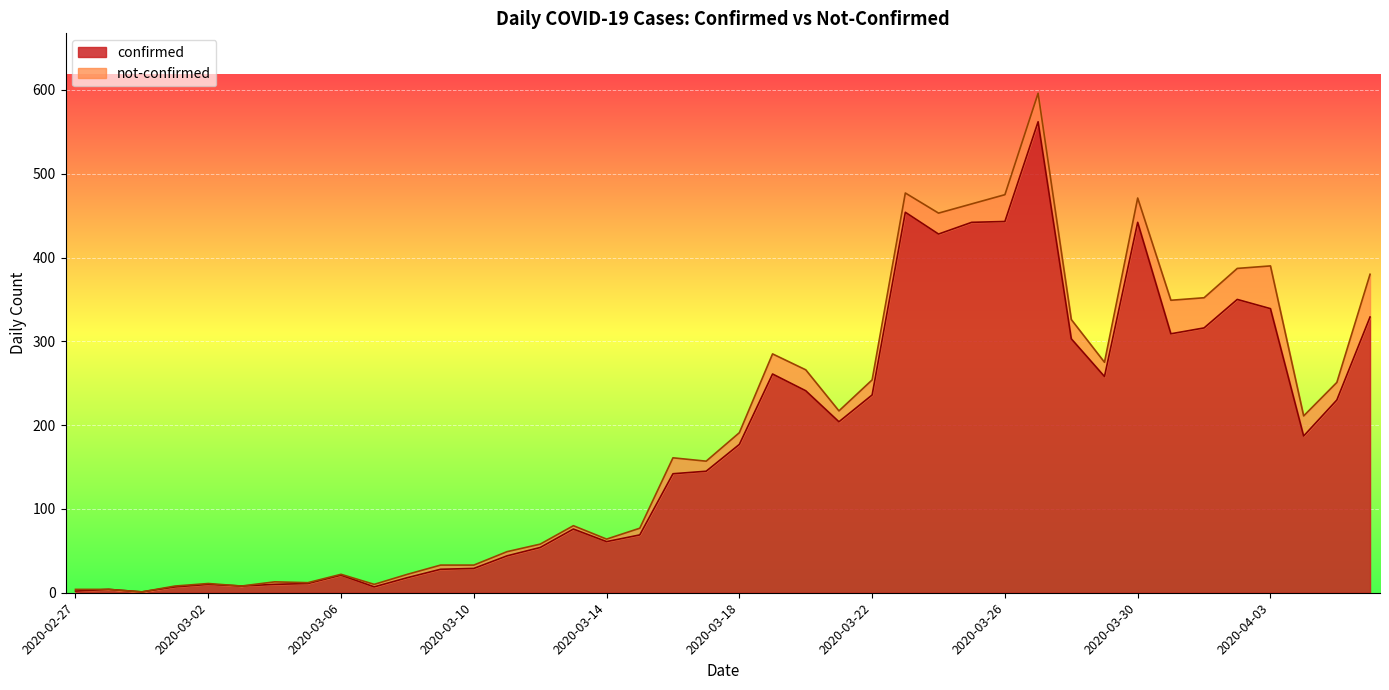

What is the difference between the values at 2020-03-05 and 2020-03-07?

4